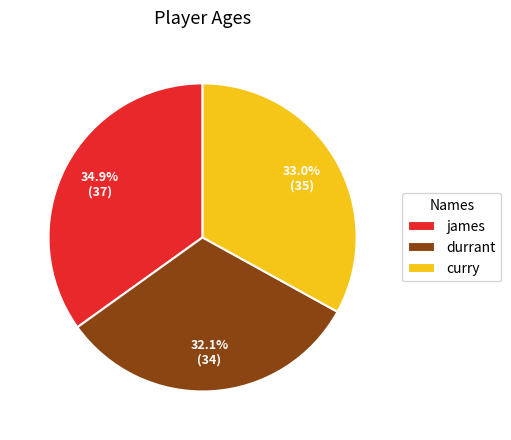

Rank the categories by value from lowest to highest.

durrant, curry, james